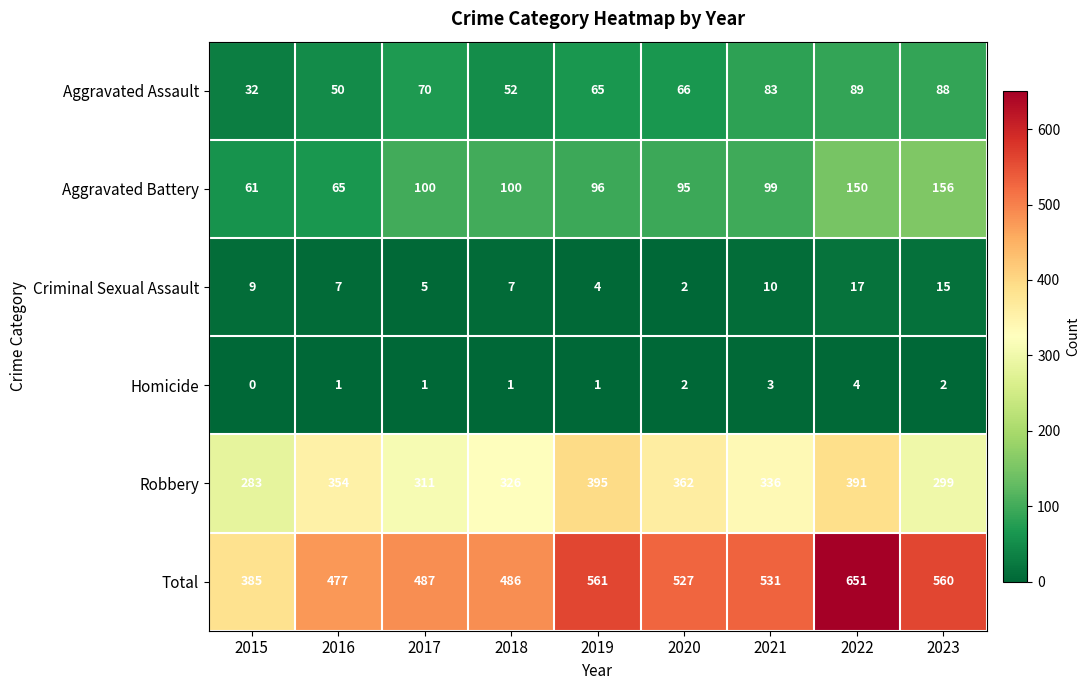

What is the spread (max minus min) of values at 2016?

476